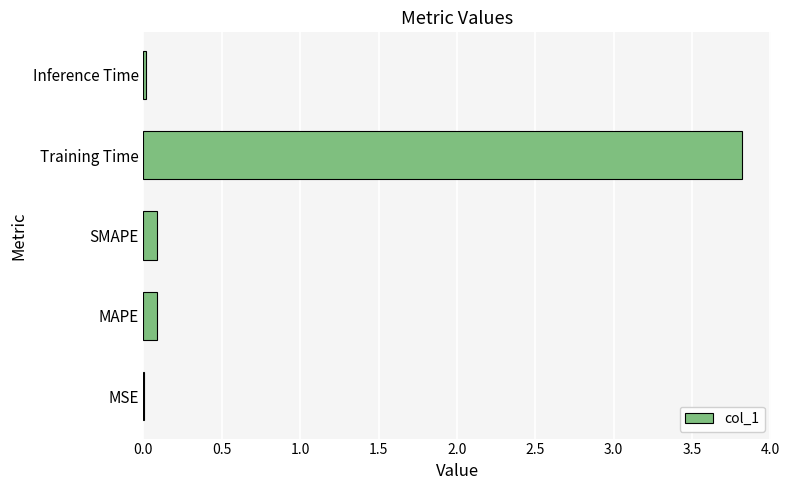

At which category does the chart reach its peak across all series?

Training Time